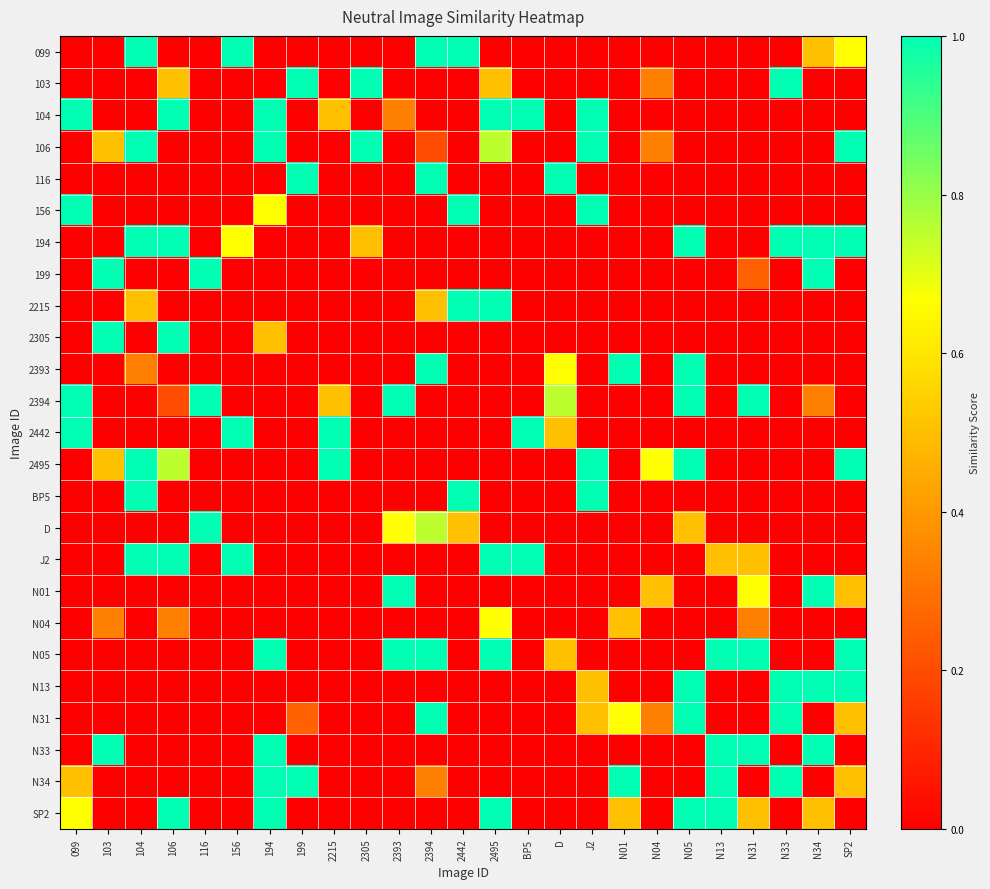

At how many categories does at least one series exceed 0?

25